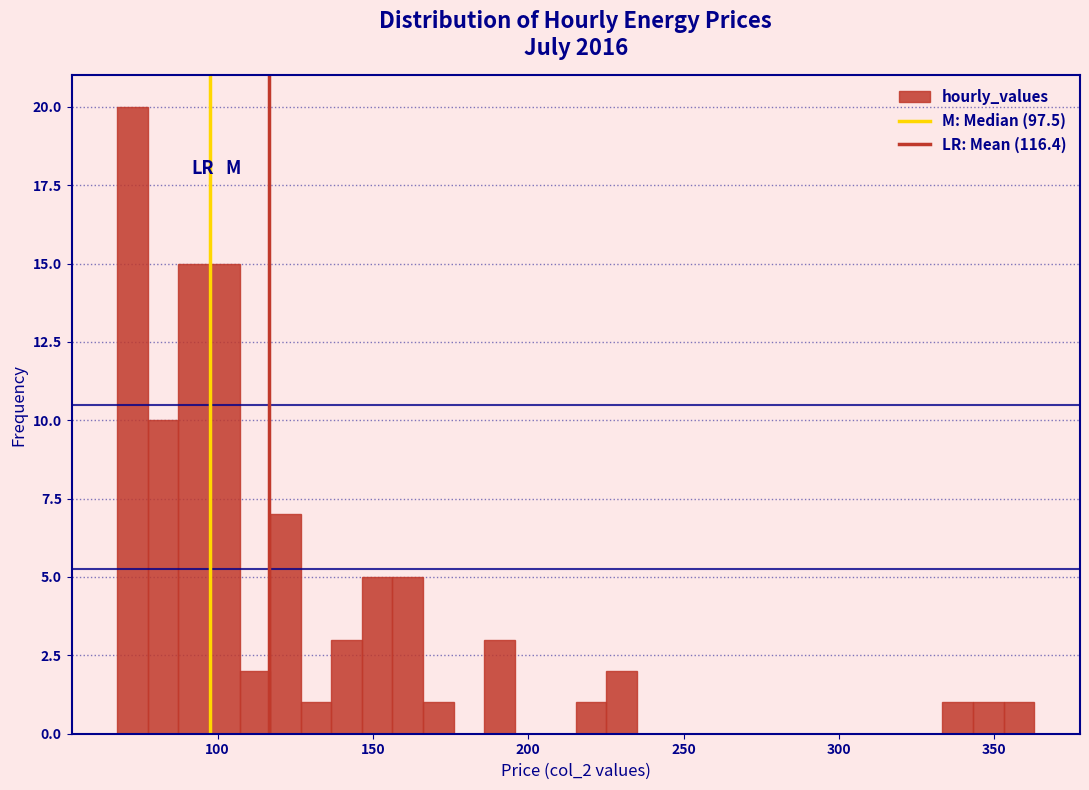

Around what value on the x-axis is the tallest bar? Give the approximate position of its centre, as read against the axis.

75